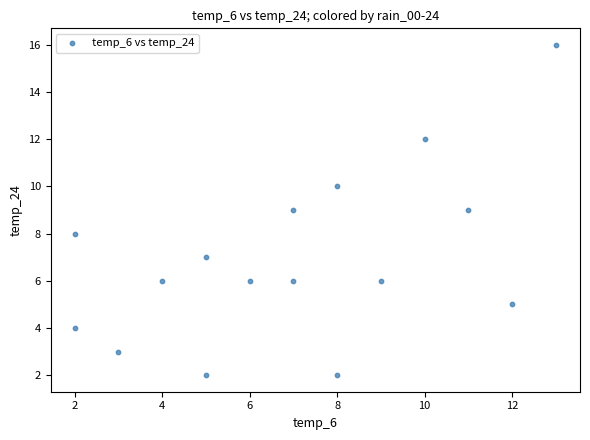

What is the range of X values (max minus min)?

11